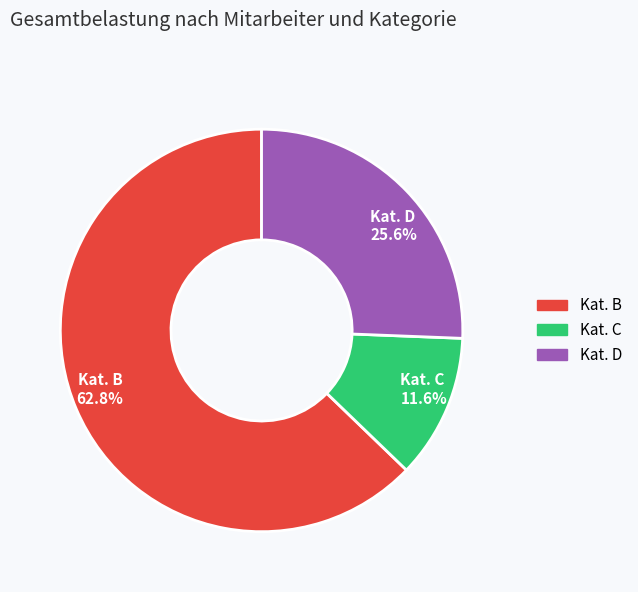

To the nearest percent, what is the difference between the largest and smallest slice percentages?

51%